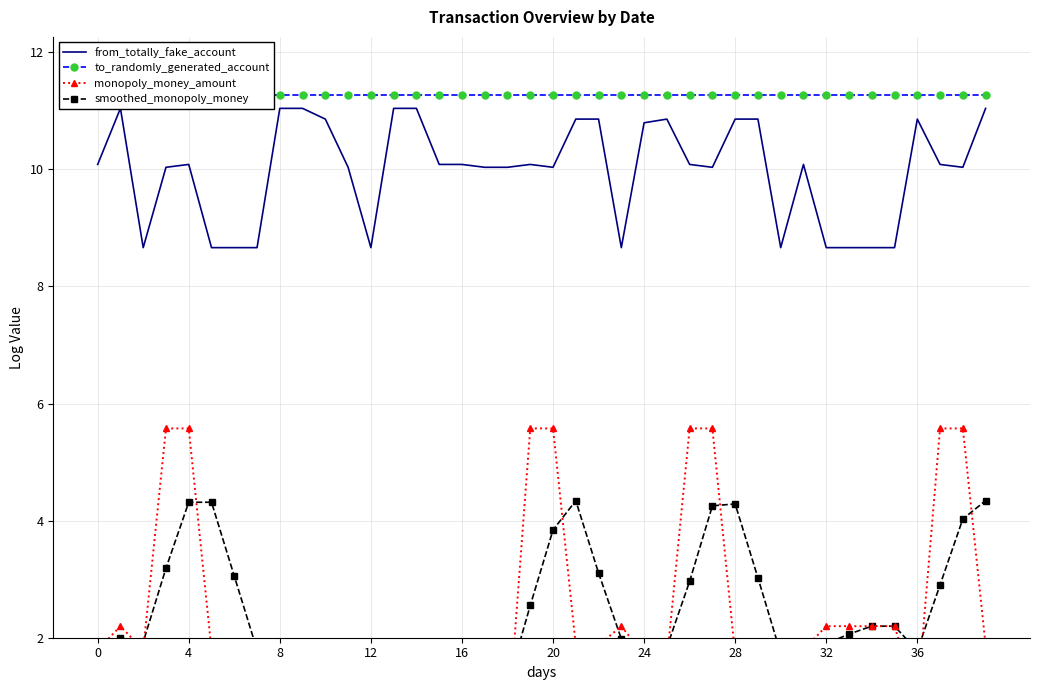

How many lines are shown in the chart?

4